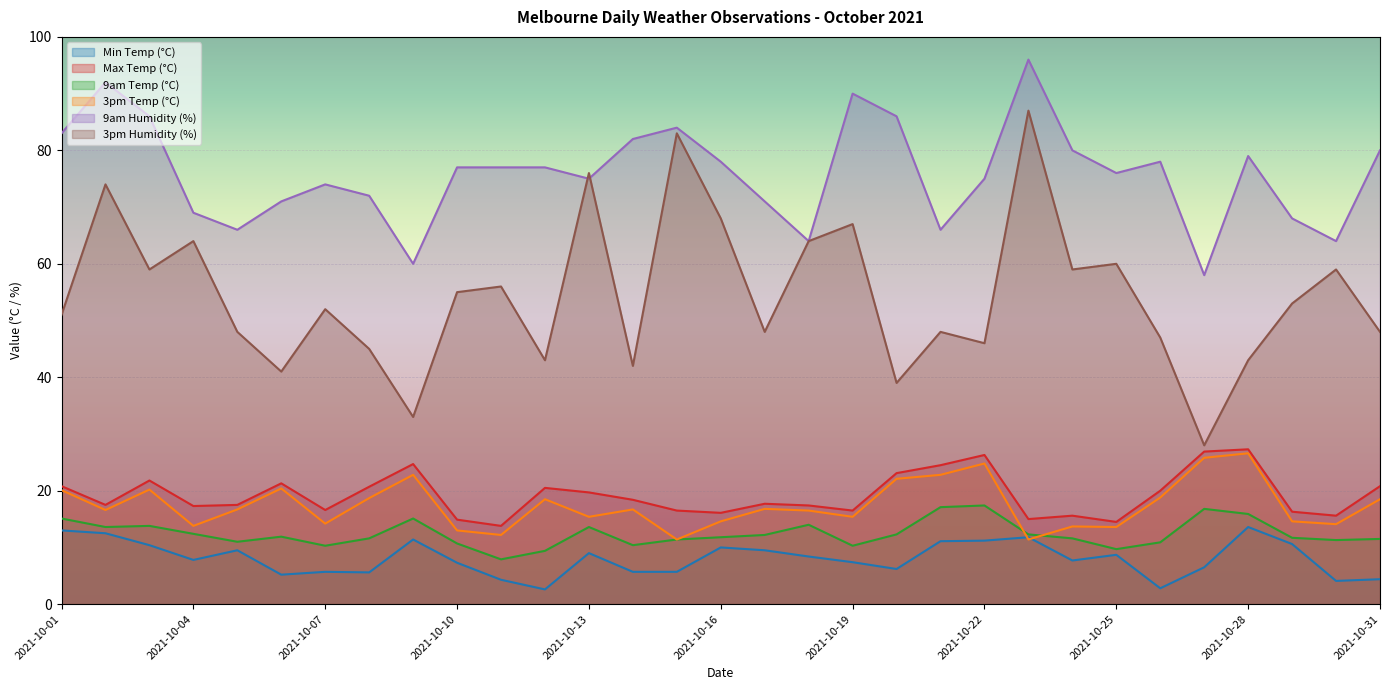

At which label does 3pm Humidity (%) reach its peak?

2021-10-23